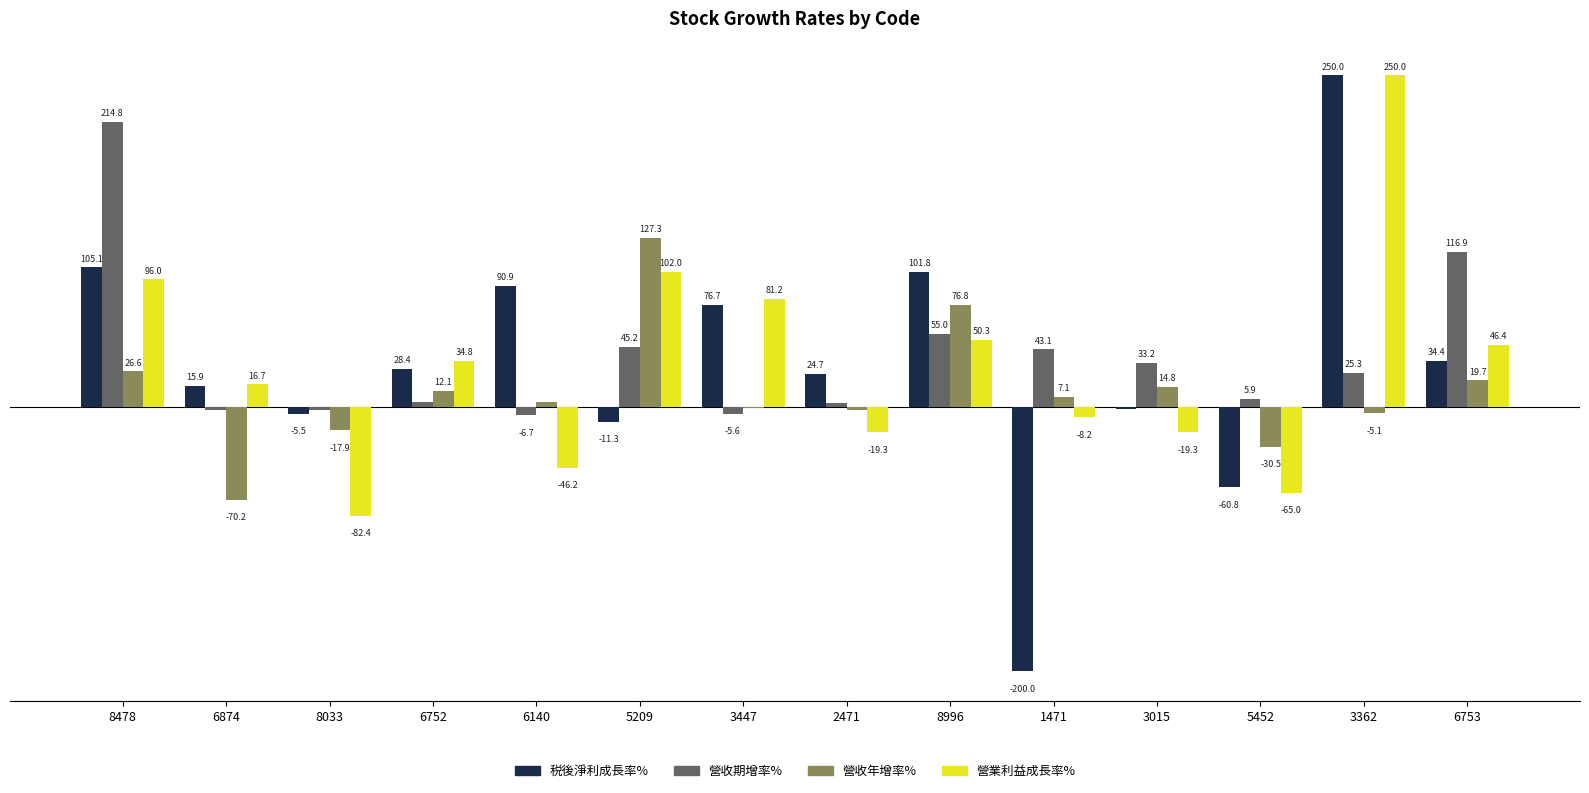

Between 5209 and 1471, which series saw the biggest shift?

税後淨利成長率%